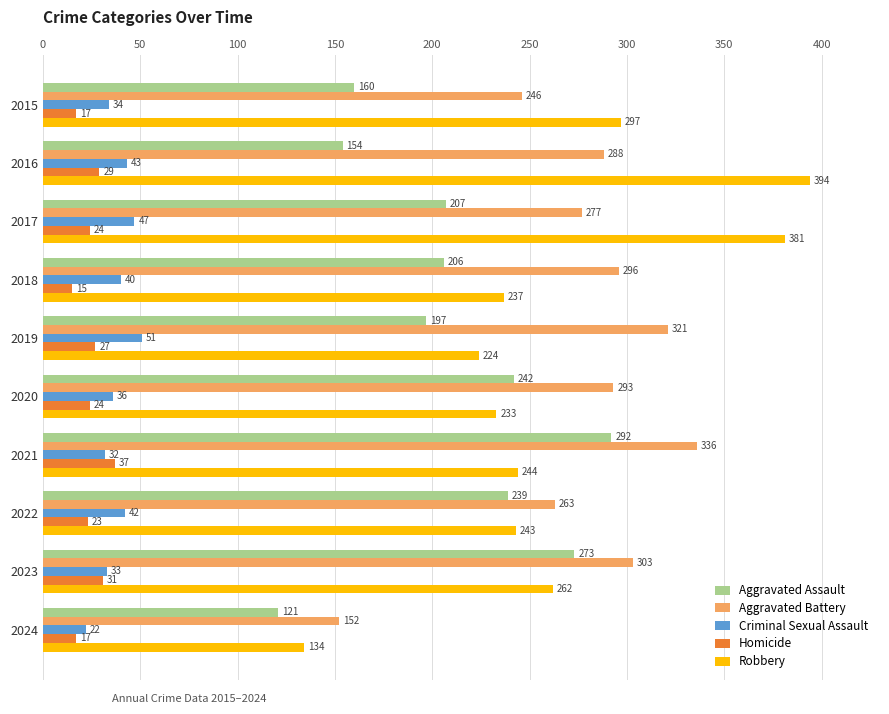

The Criminal Sexual Assault series shows 10 at 2021. True or false?

False